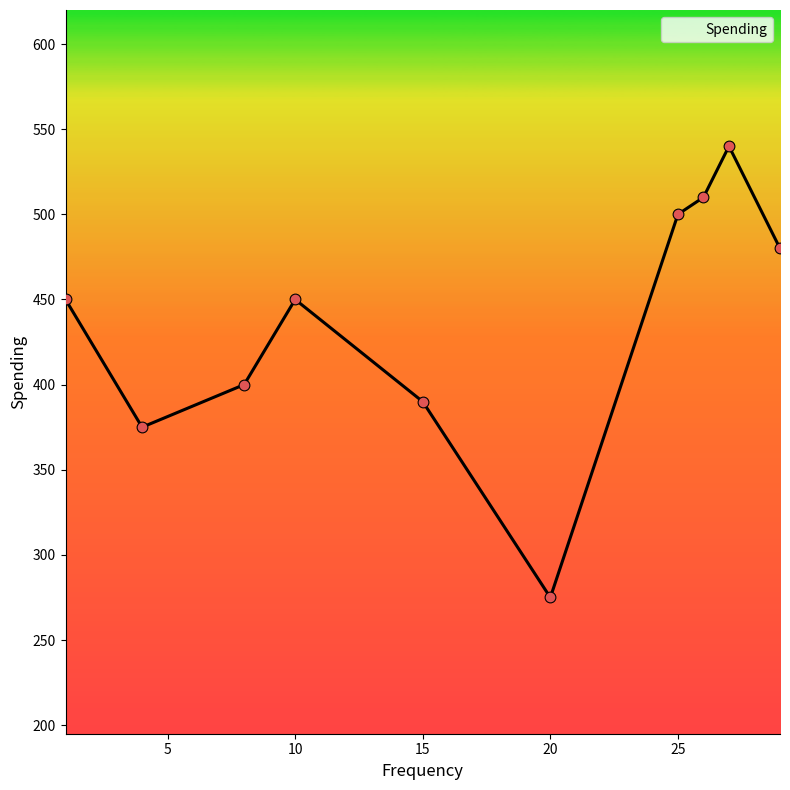

What is the difference between the maximum and minimum values?

265